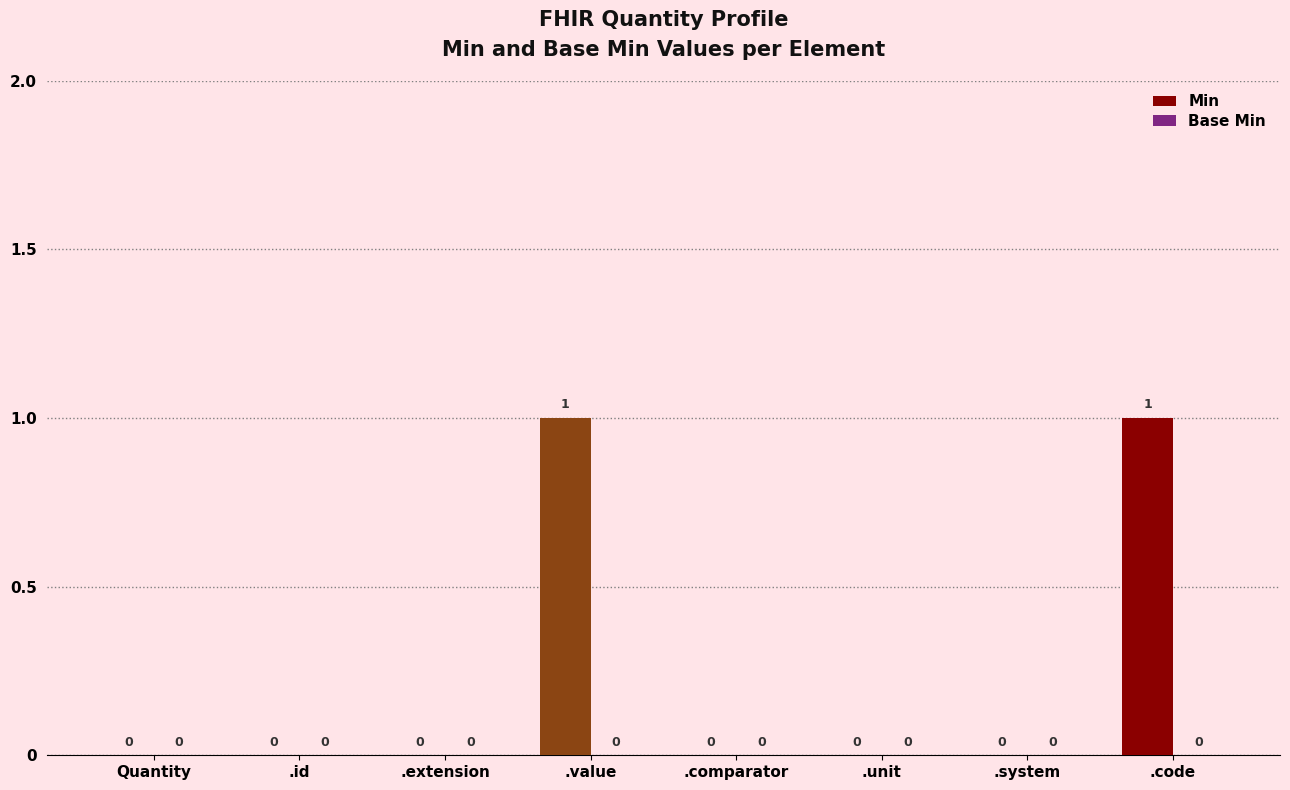

Reading left to right, extract all data points from this chart.

Quantity=0	.id=0	.extension=0	.value=1	.comparator=0	.unit=0	.system=0	.code=1